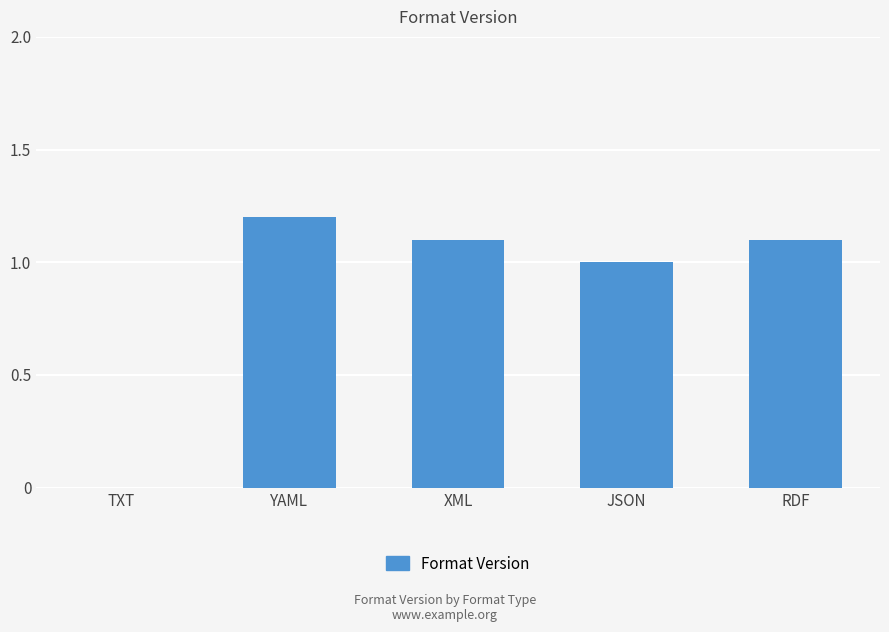

What value does the data have at RDF?

1.1